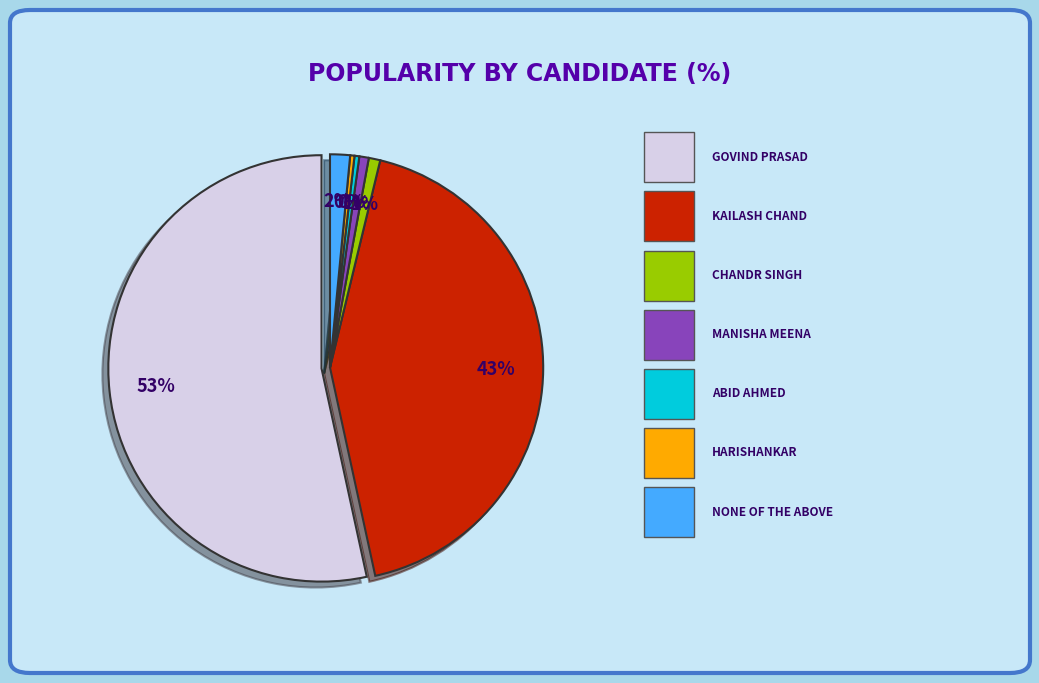

Which has a higher value, GOVIND PRASAD or HARISHANKAR?

GOVIND PRASAD